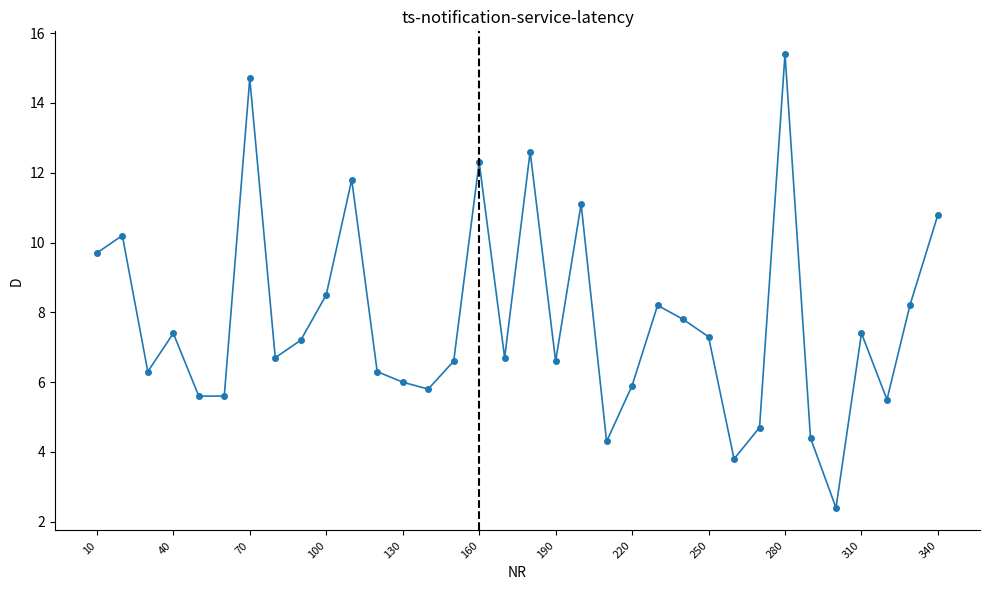

What is the value of the 3rd point from the left?

6.3